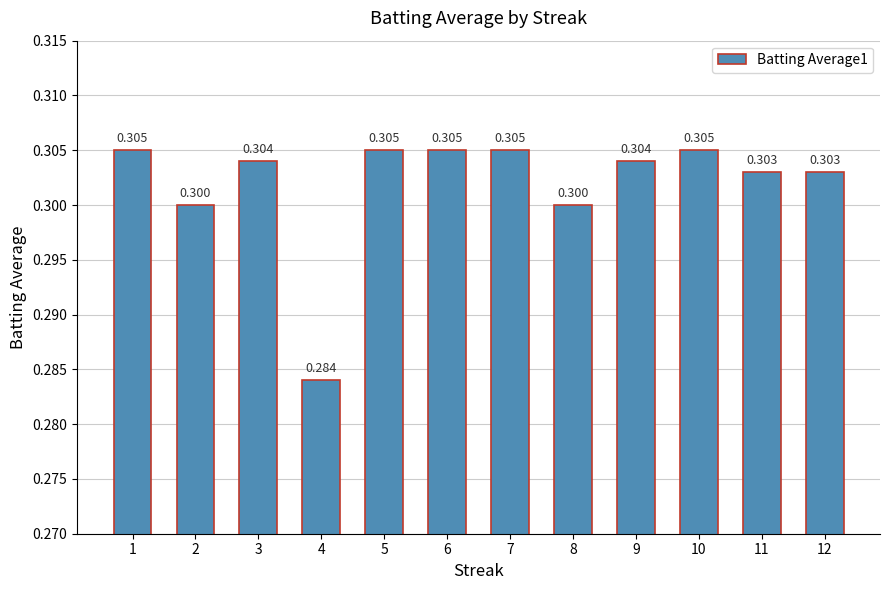

What is the value of the 11th bar from the left?

0.3